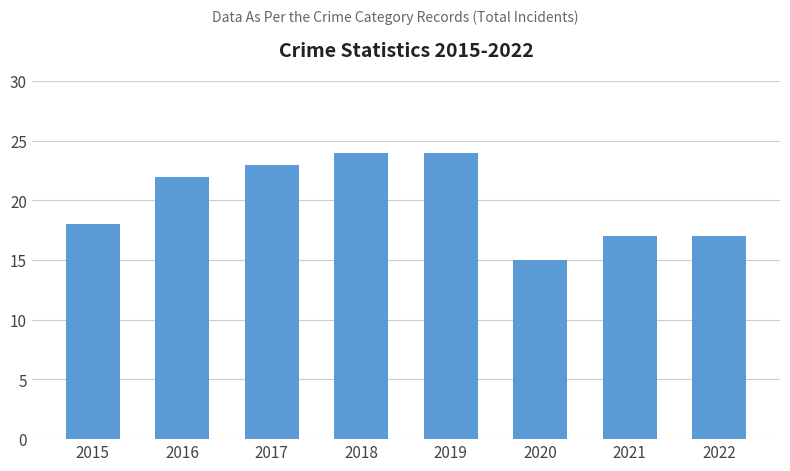

Where is the data nearest to the value 19?

2015